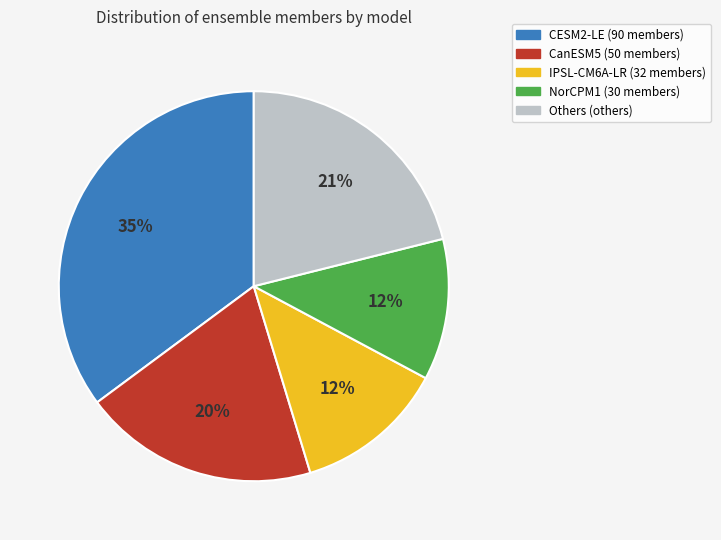

Is there a majority slice in this chart?

No